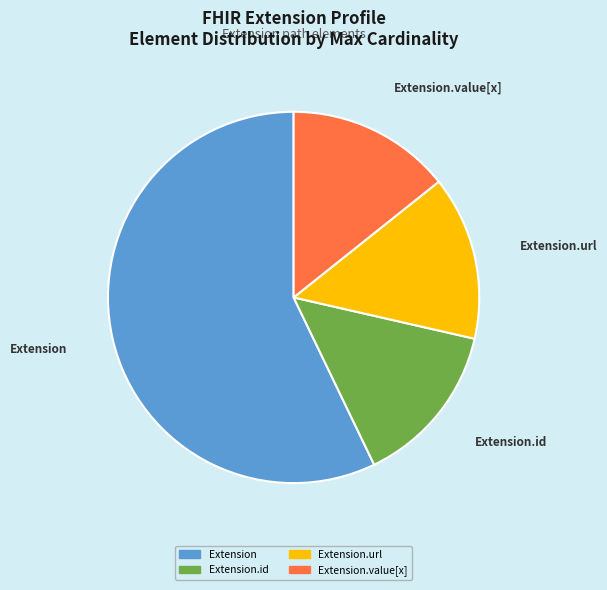

Is there any slice that represents more than half of the pie?

Yes